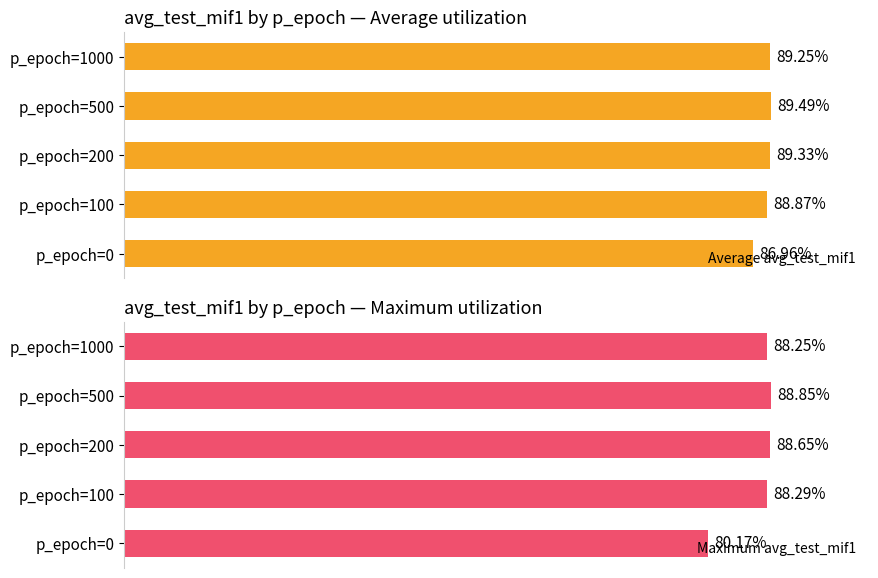

How many bars are there in total?

10